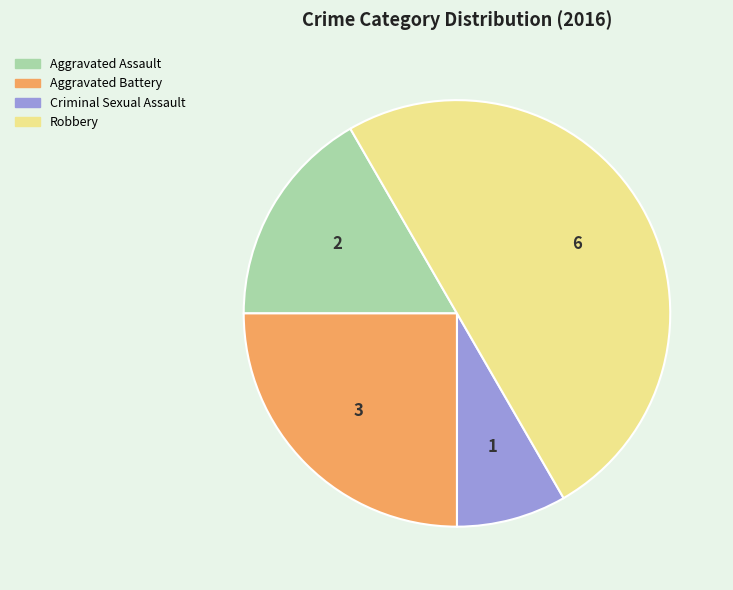

Which category has the biggest portion of the pie?

Robbery